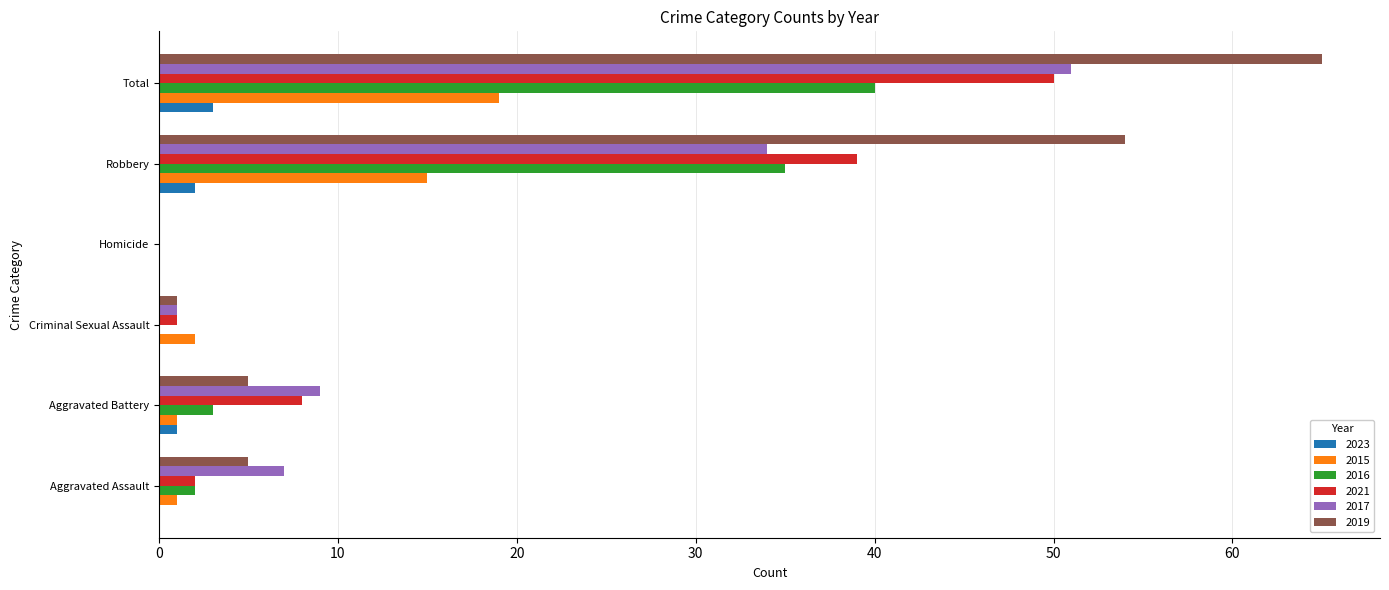

Is the value of 2021 at Robbery greater than the value of 2017 at Robbery?

Yes